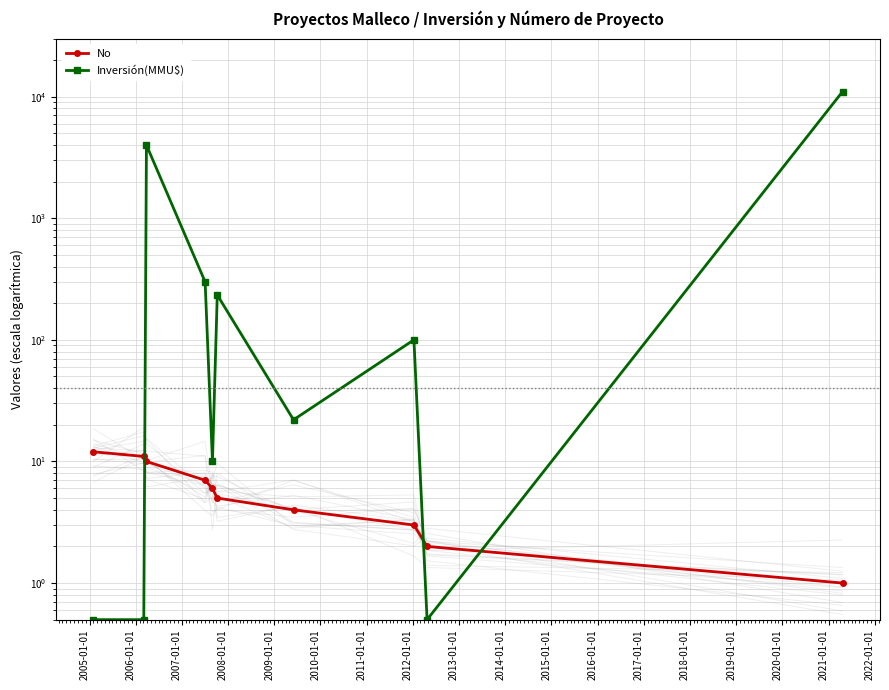

What is the difference between the maximum and minimum values in the No series?

11.0